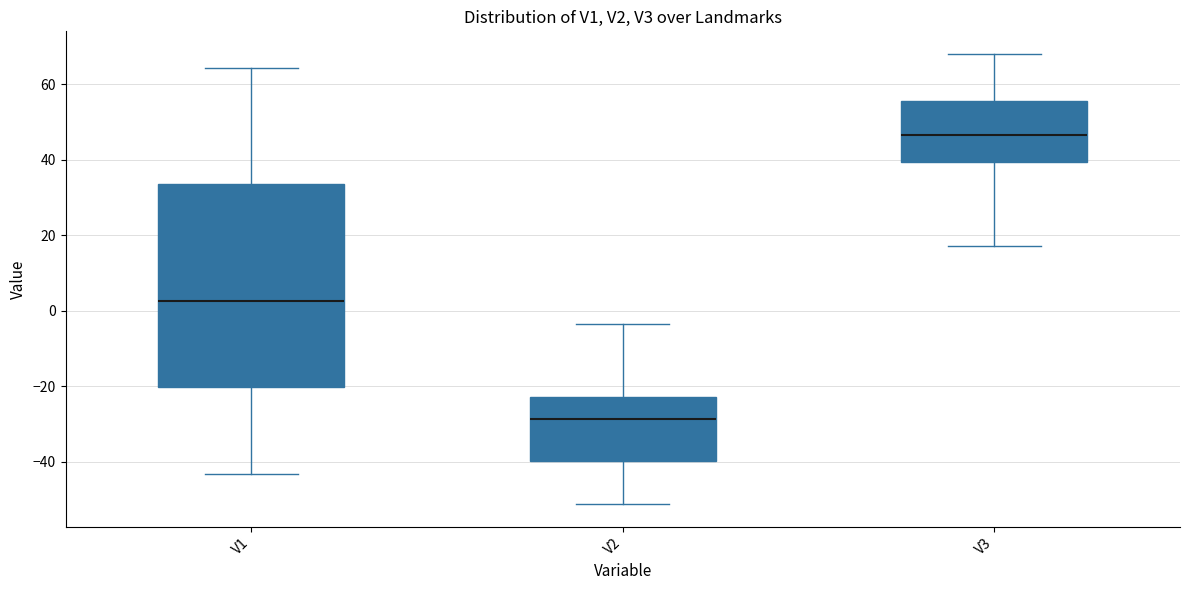

Where is the upper edge of the box for V2 on the y-axis? The values are not printed on the chart, so give them approximately, as read against the axis.

-24